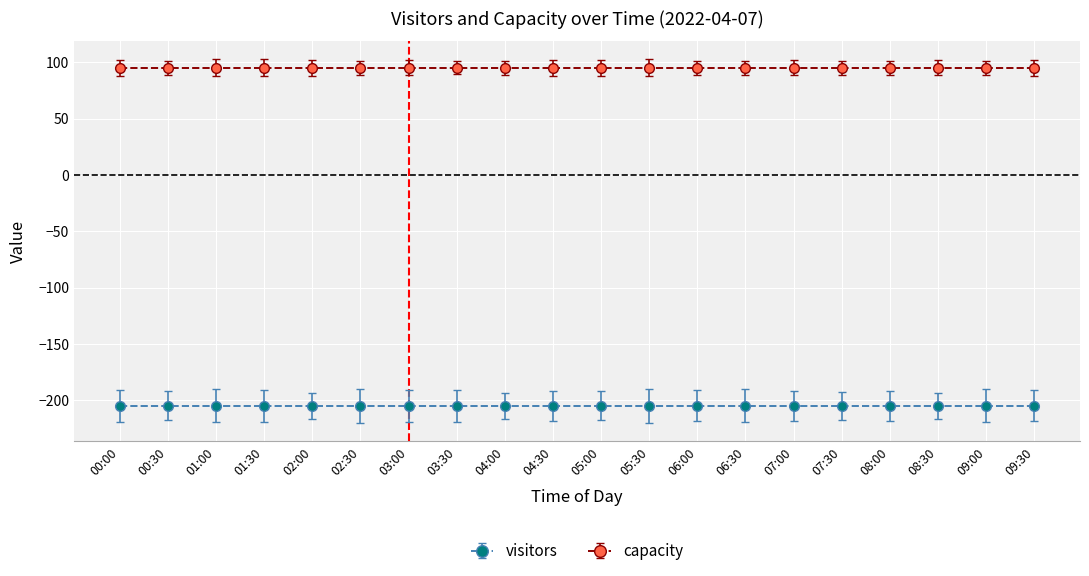

Which series has the widest spread of values?

visitors